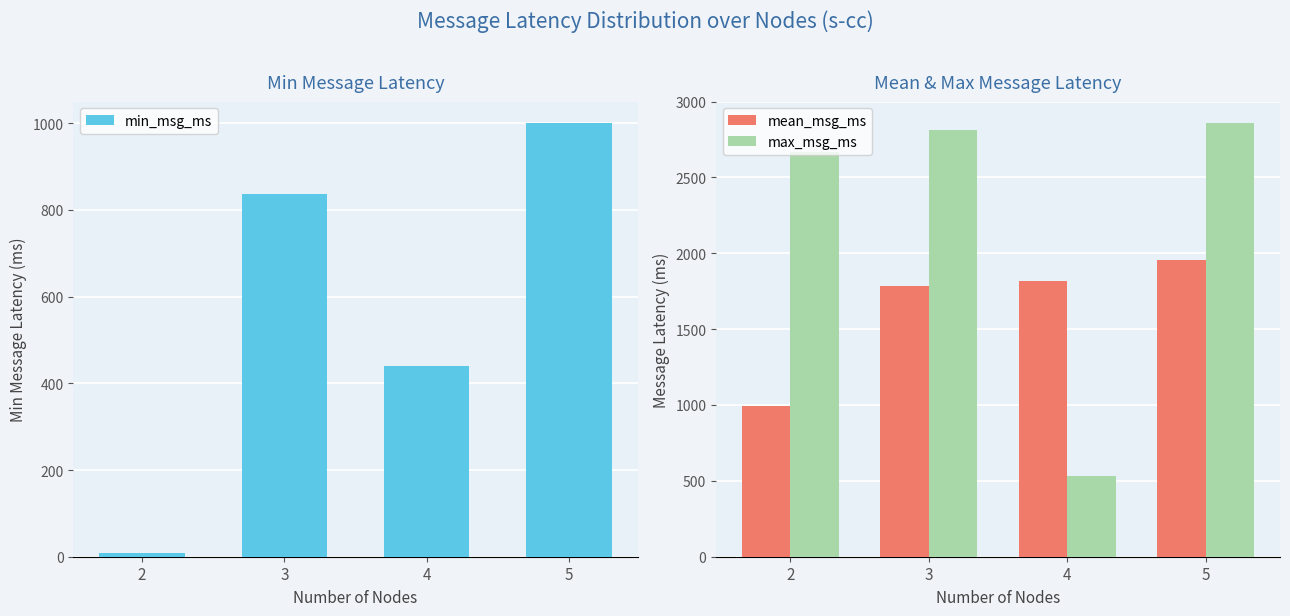

What is the total value across all series at 2?

3668.5